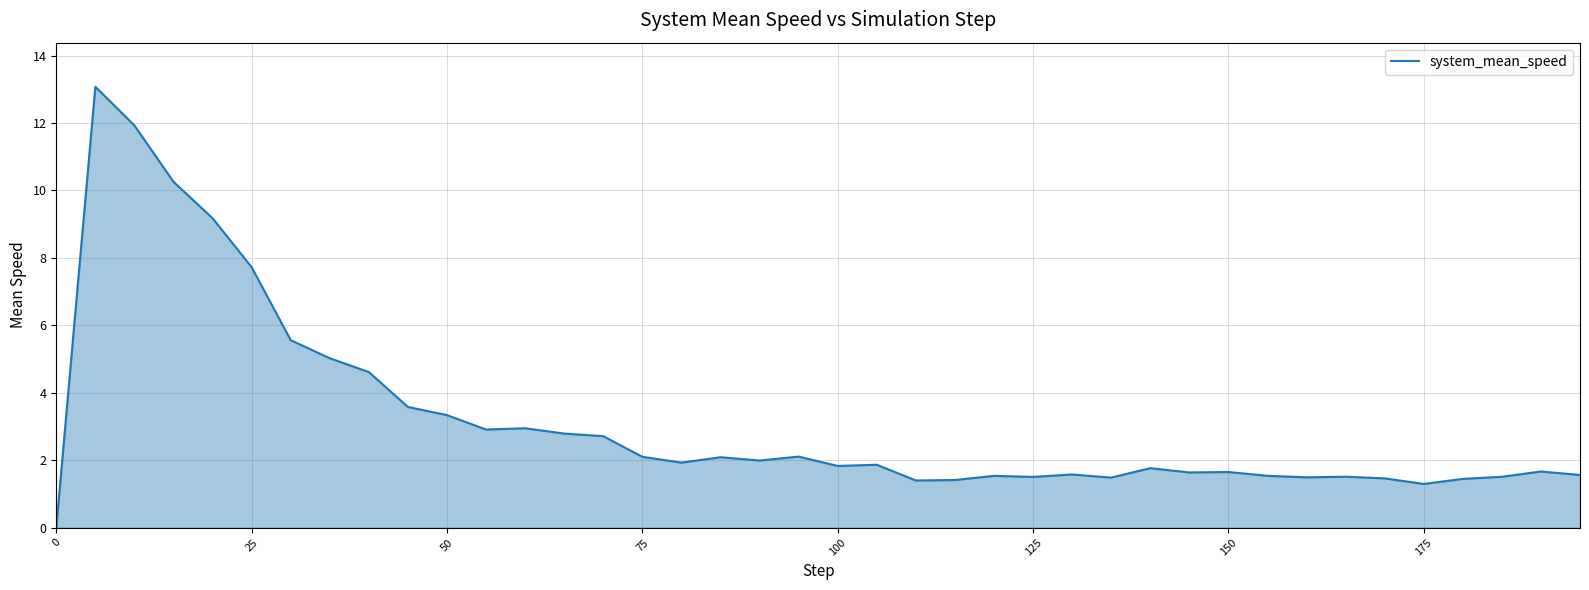

What is the maximum value shown in the chart?

13.1